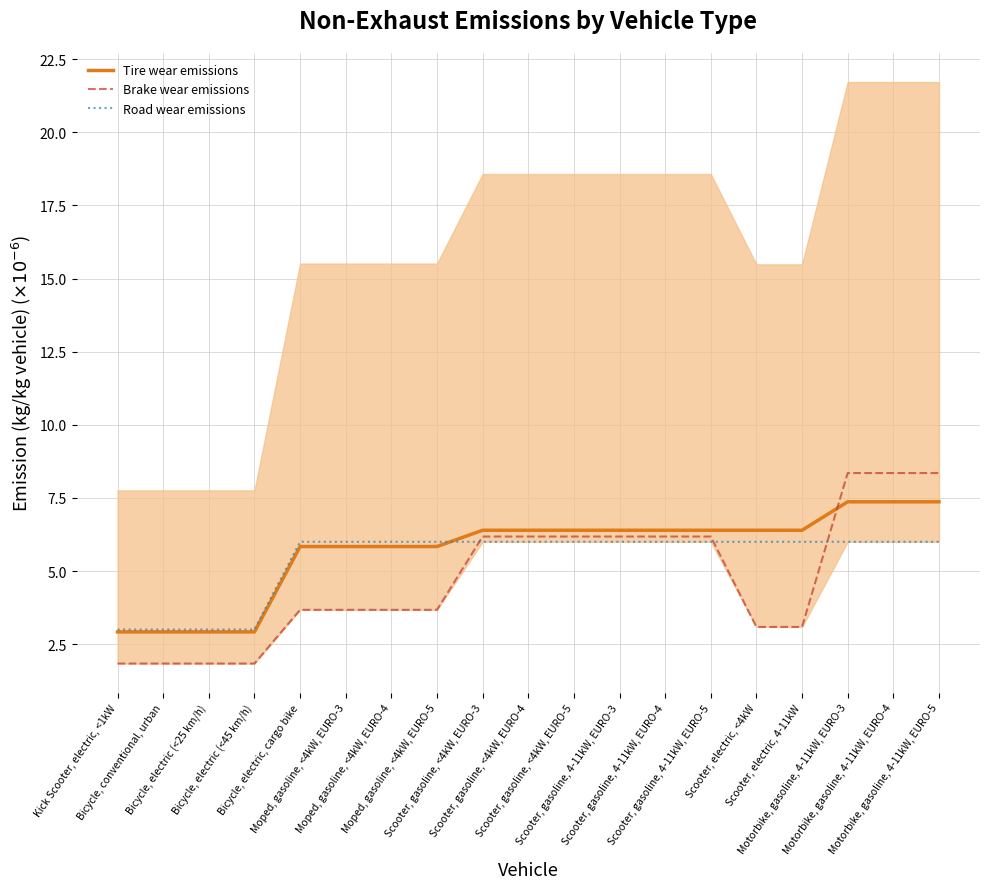

What is the greatest value displayed?

8.3